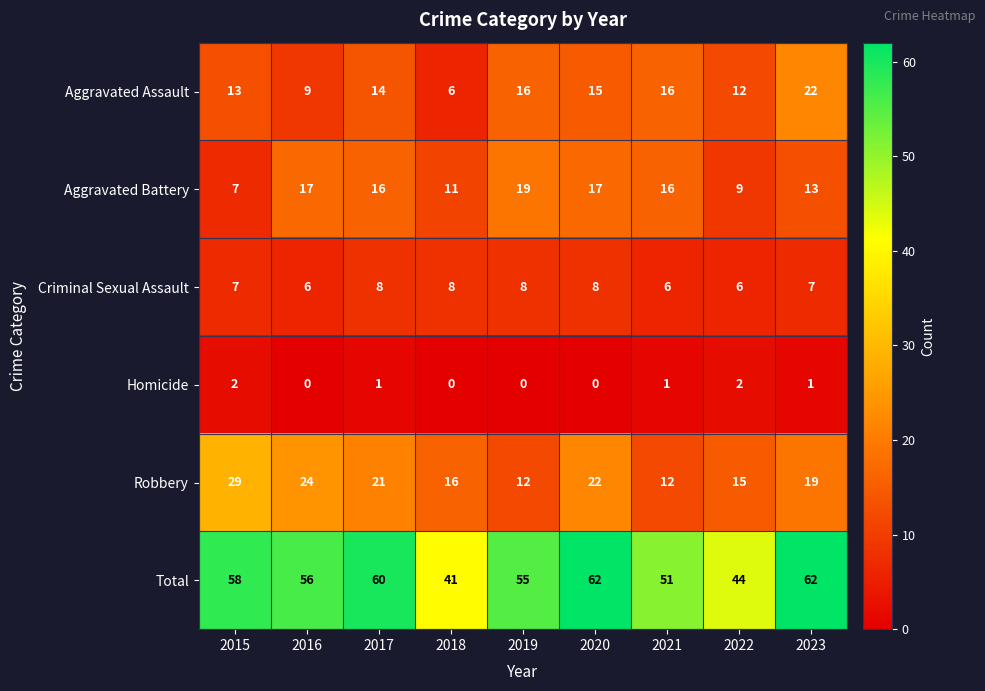

Which series has the largest total across all categories?

Total